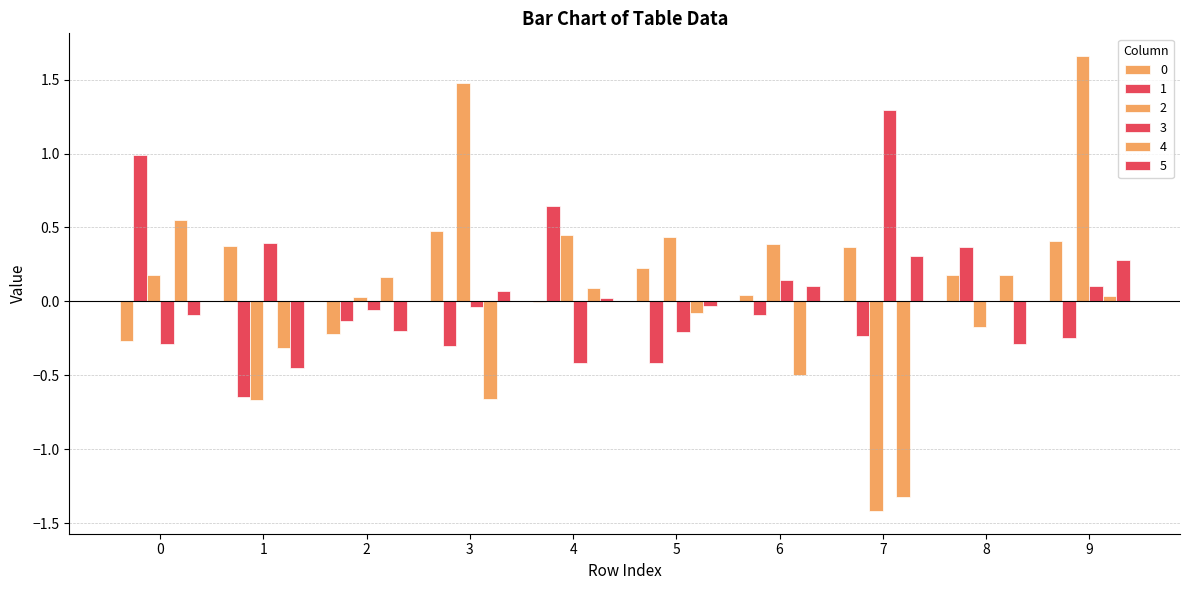

What is the value of the 3 bar at the 10th from the left?

0.1